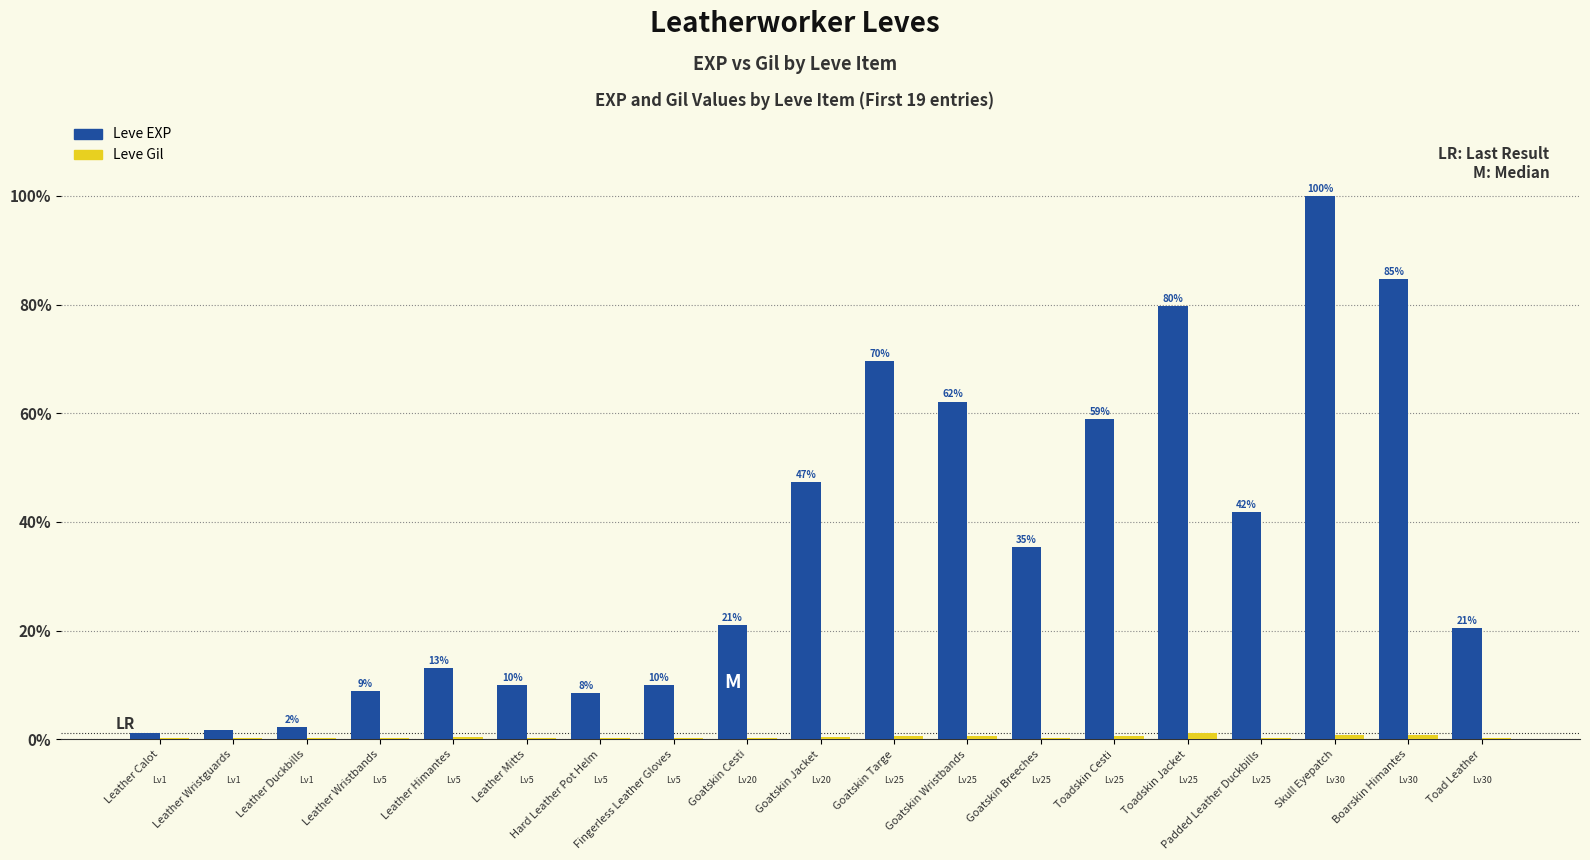

Are the bars grouped side by side (vs. stacked)?

Yes